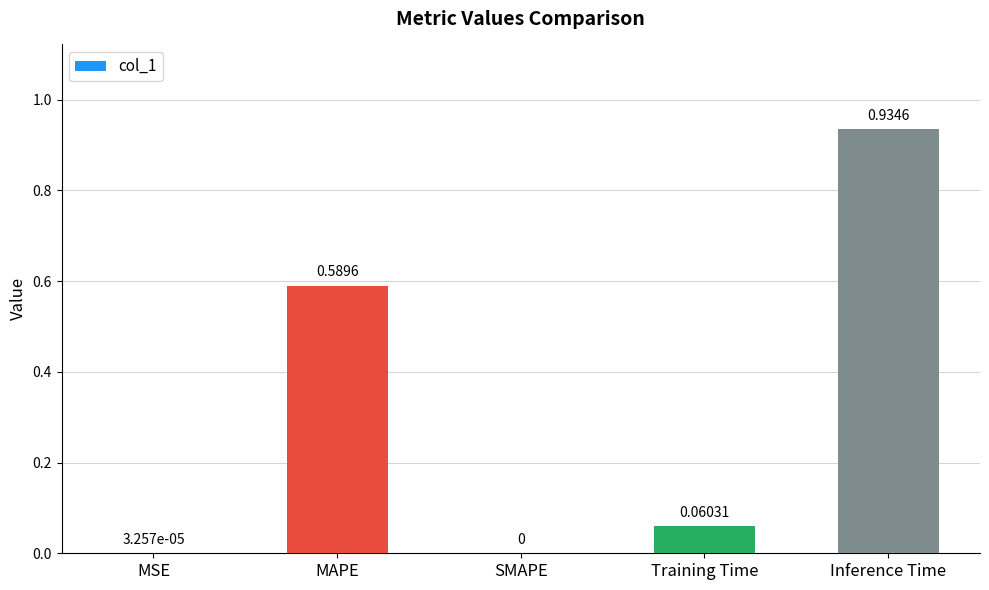

What is the difference between the values at Training Time and MAPE?

0.5